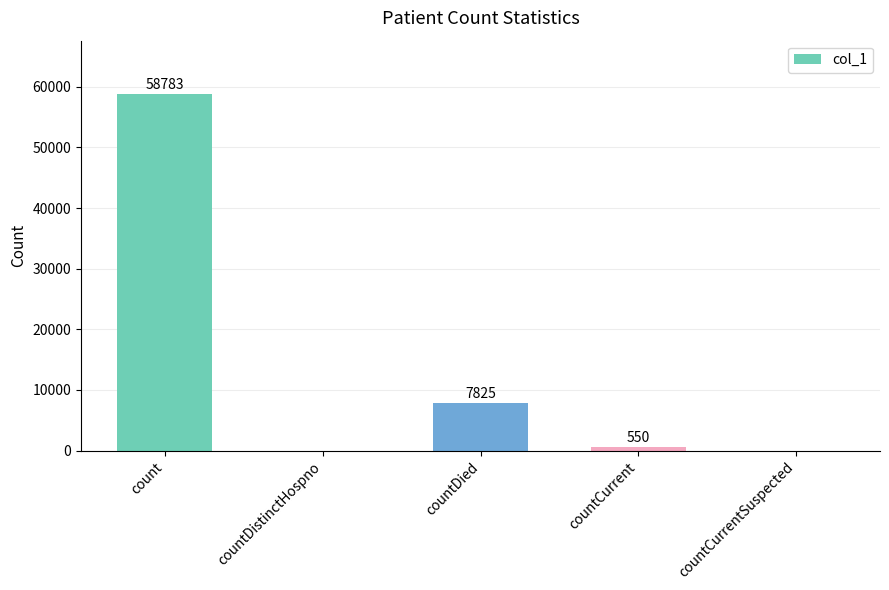

Reading left to right, list all the values displayed in this chart.

58783	0	7825	550	0